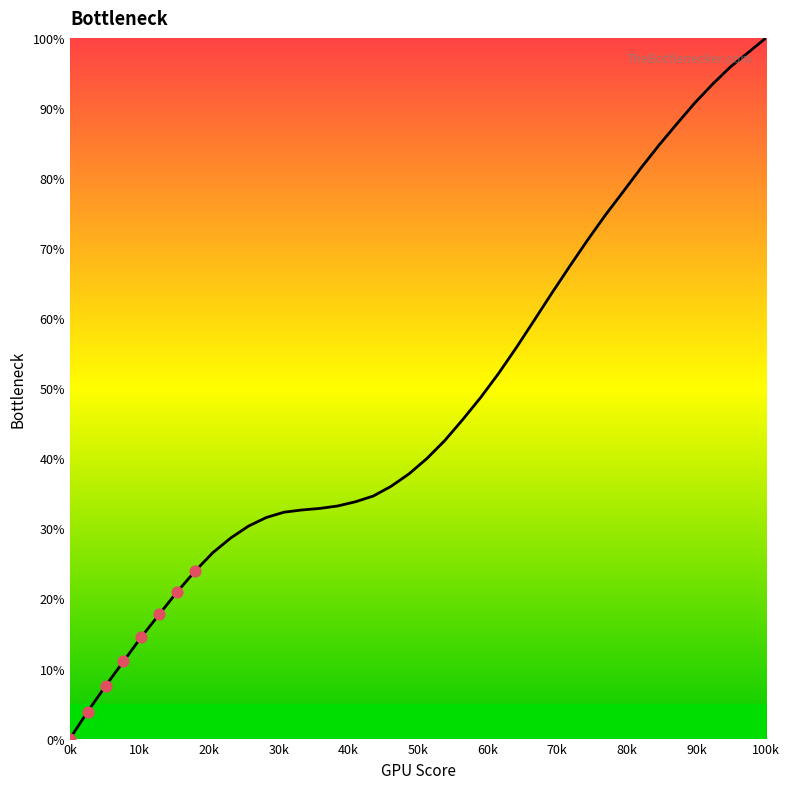

What is the difference between the maximum and minimum values?

100.0